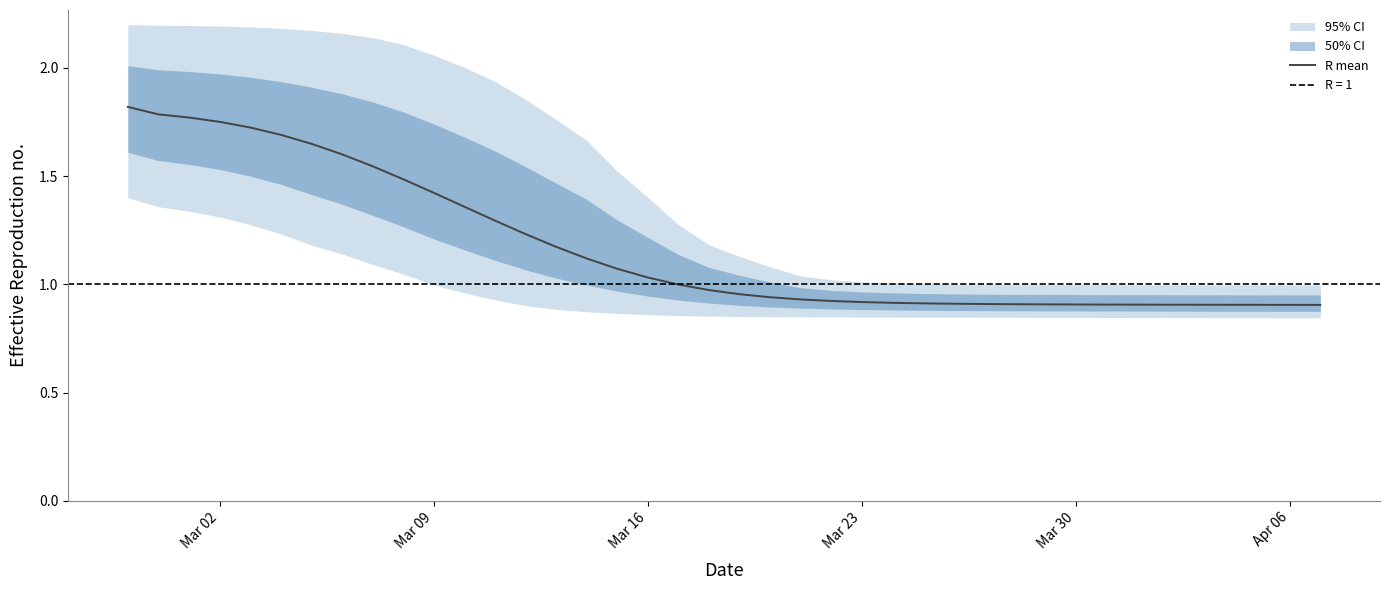

What is the difference between the maximum and minimum values?

0.9